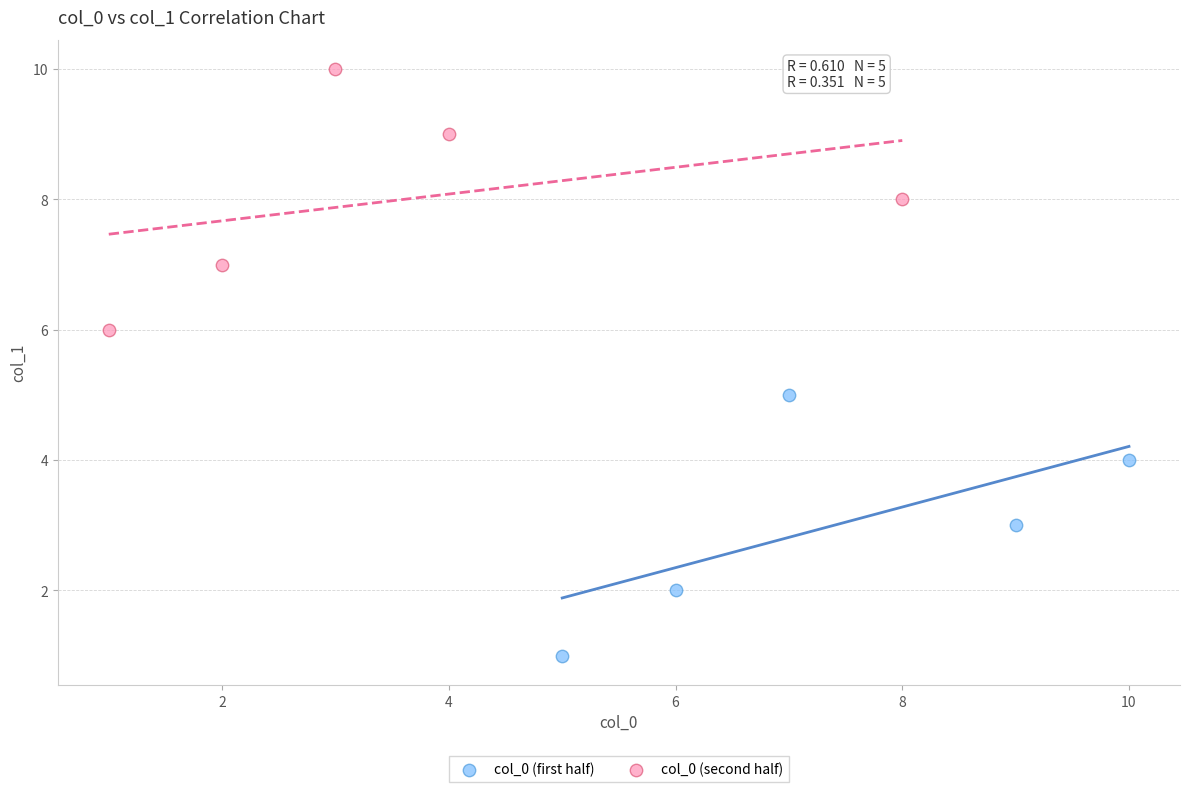

What are all the series names shown in the legend?

col_0 (first half), col_0 (second half)